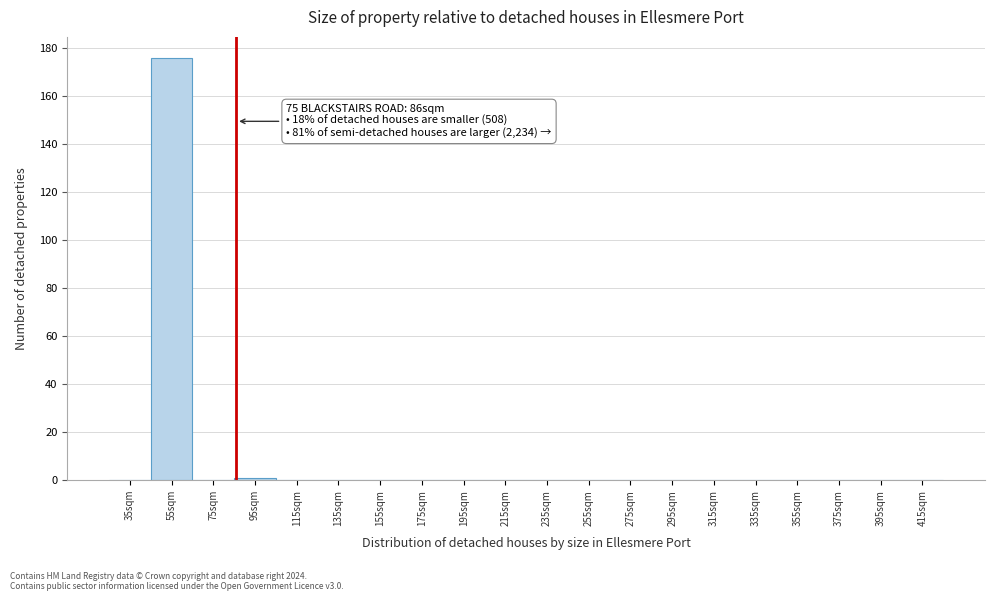

Which range on the x-axis has the tallest bar?

45 to 65